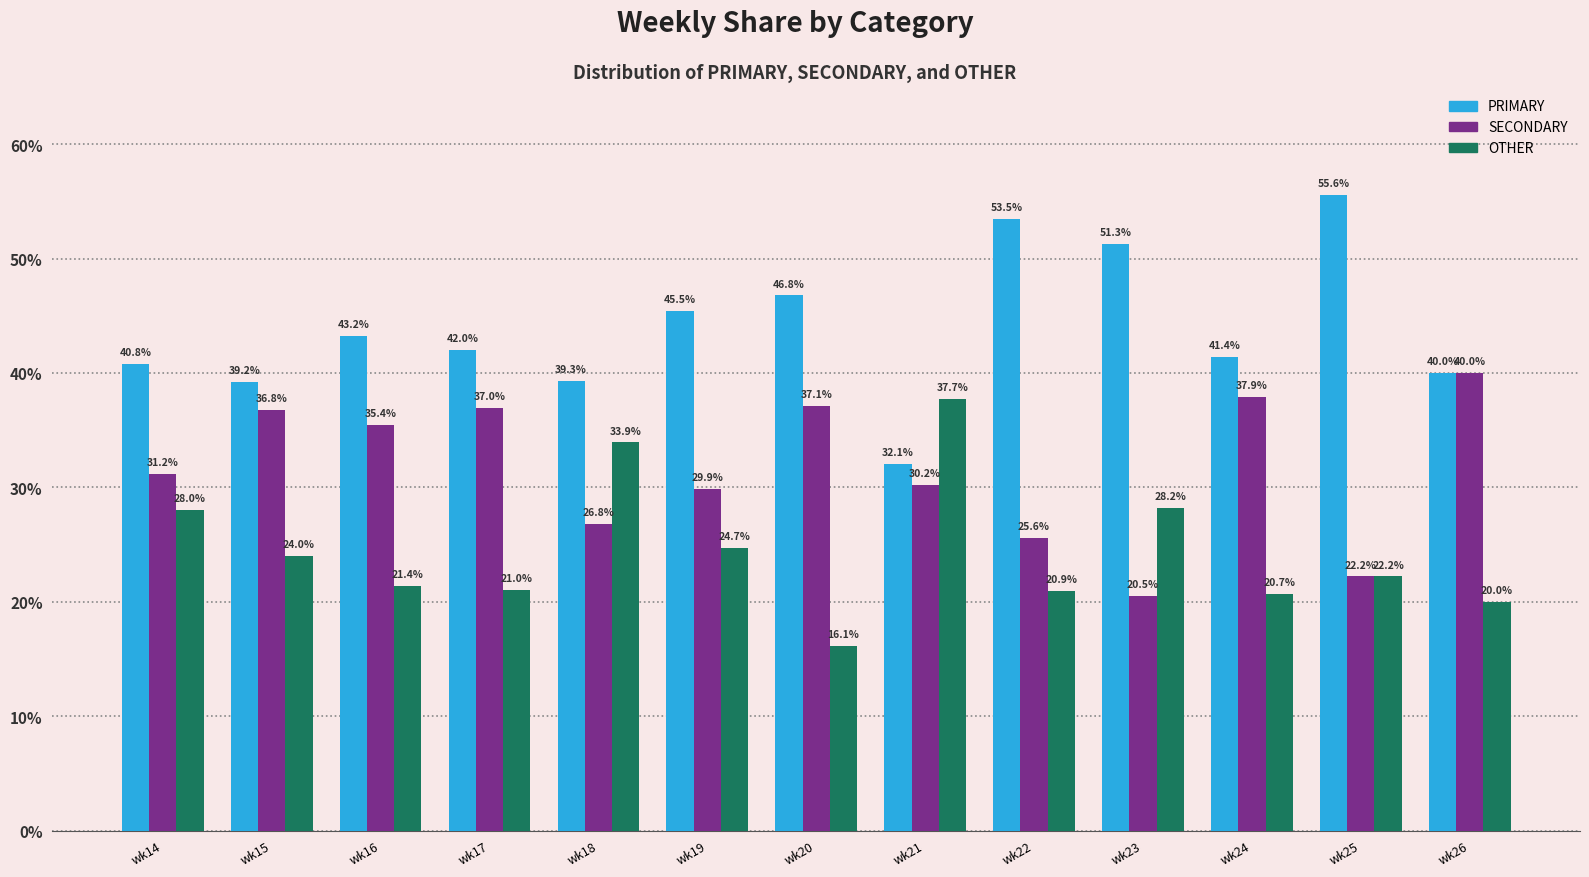

Reading left to right, extract all data points from this chart.

PRIMARY: wk14=40.8	wk15=39.2	wk16=43.2	wk17=42.0	wk18=39.3	wk19=45.5	wk20=46.8	wk21=32.1	wk22=53.5	wk23=51.3	wk24=41.4	wk25=55.6	wk26=40.0
SECONDARY: wk14=31.2	wk15=36.8	wk16=35.4	wk17=37.0	wk18=26.8	wk19=29.9	wk20=37.1	wk21=30.2	wk22=25.6	wk23=20.5	wk24=37.9	wk25=22.2	wk26=40.0
OTHER: wk14=28.0	wk15=24.0	wk16=21.4	wk17=21.0	wk18=33.9	wk19=24.7	wk20=16.1	wk21=37.7	wk22=20.9	wk23=28.2	wk24=20.7	wk25=22.2	wk26=20.0